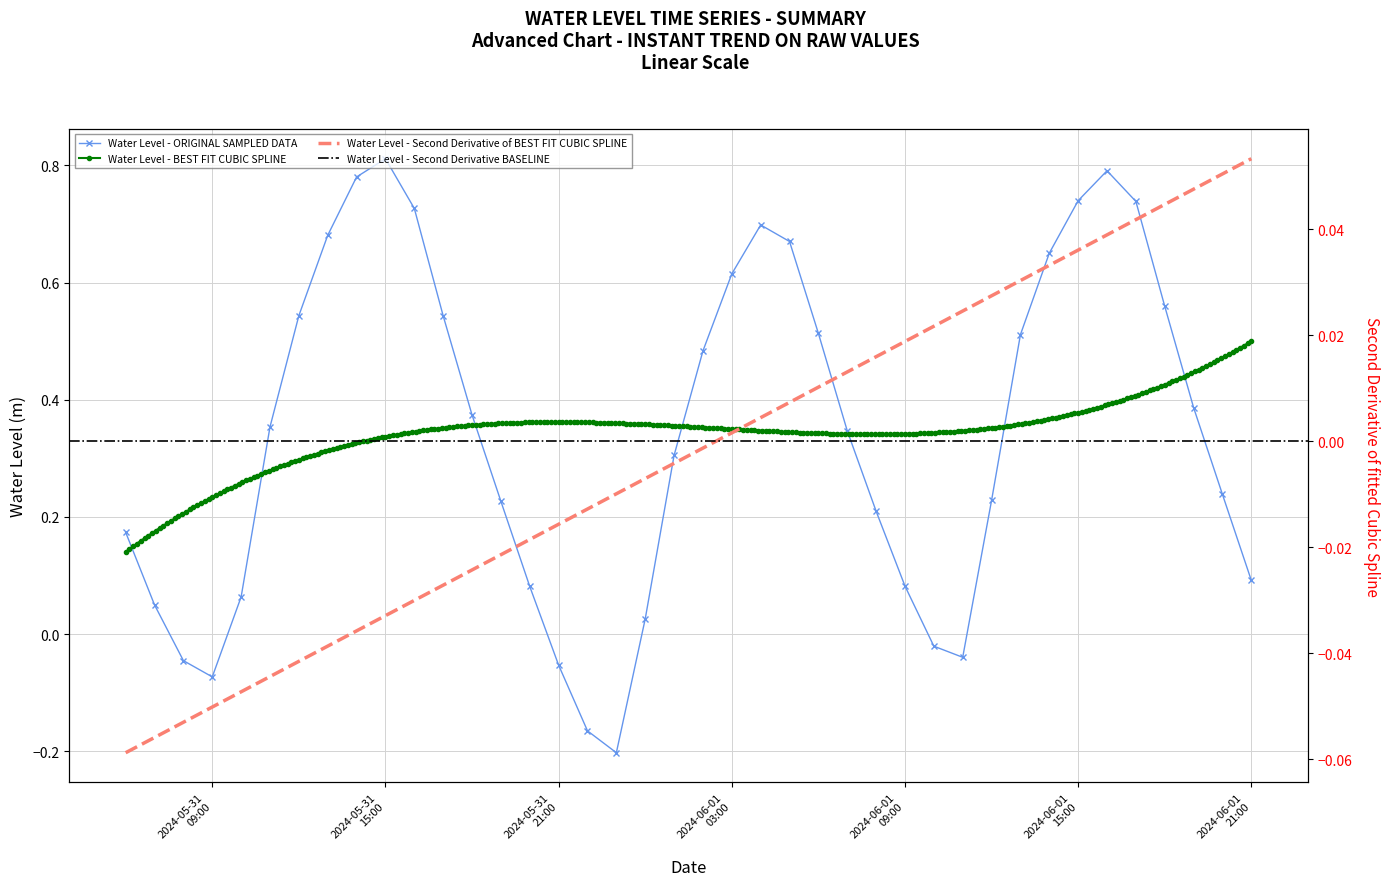

Is this an area chart (filled region under the line)?

No